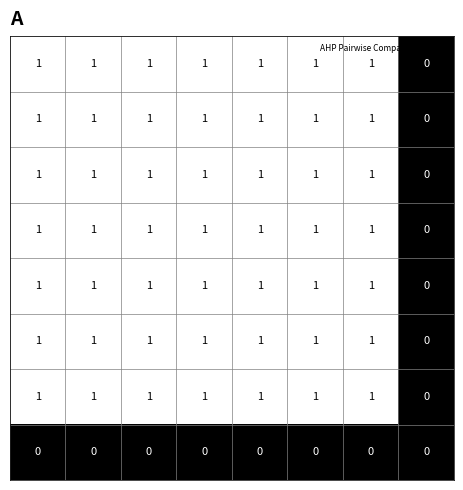

Count the number of data series in this chart.

8